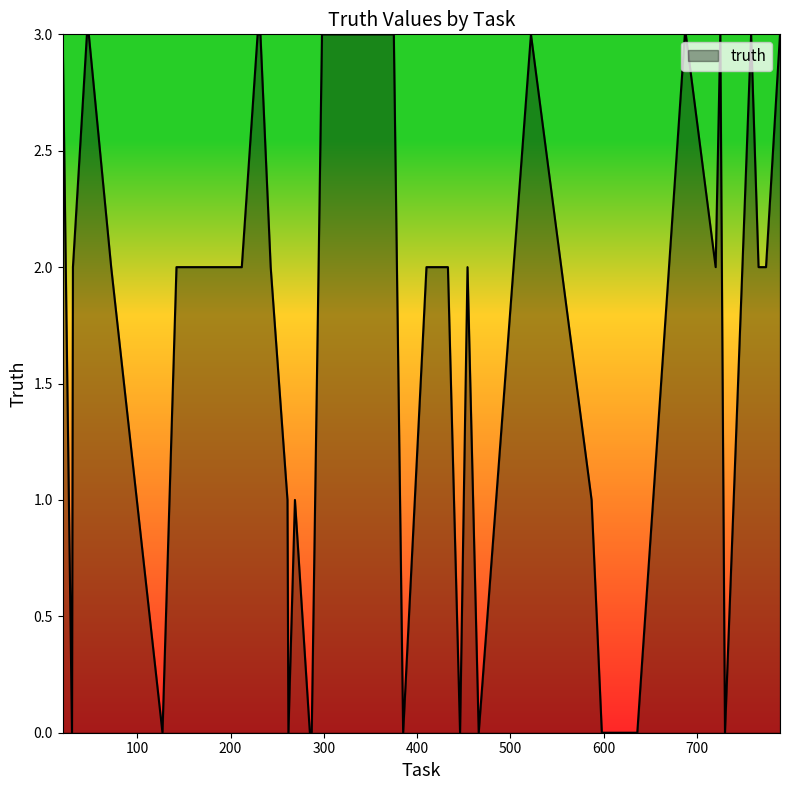

What is the difference between the maximum and minimum values?

3